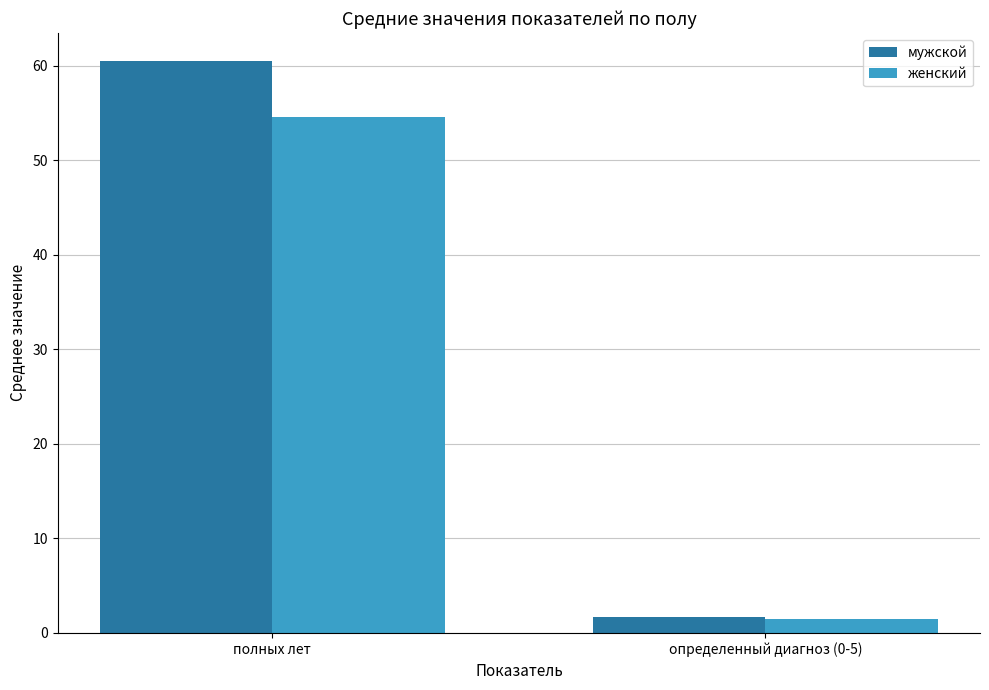

What is the smallest value displayed?

1.5